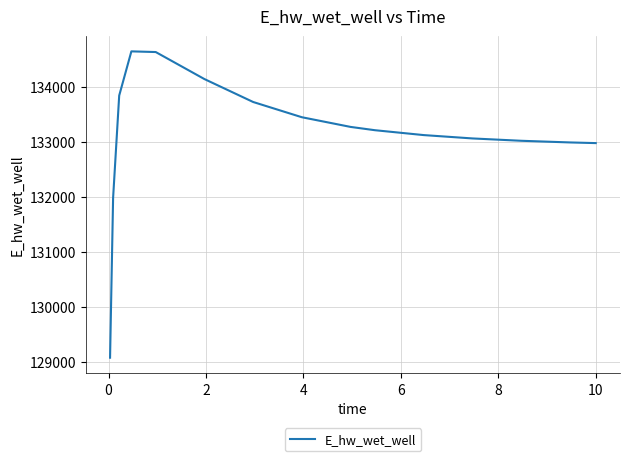

What is the difference between the maximum and minimum values?

5565.4